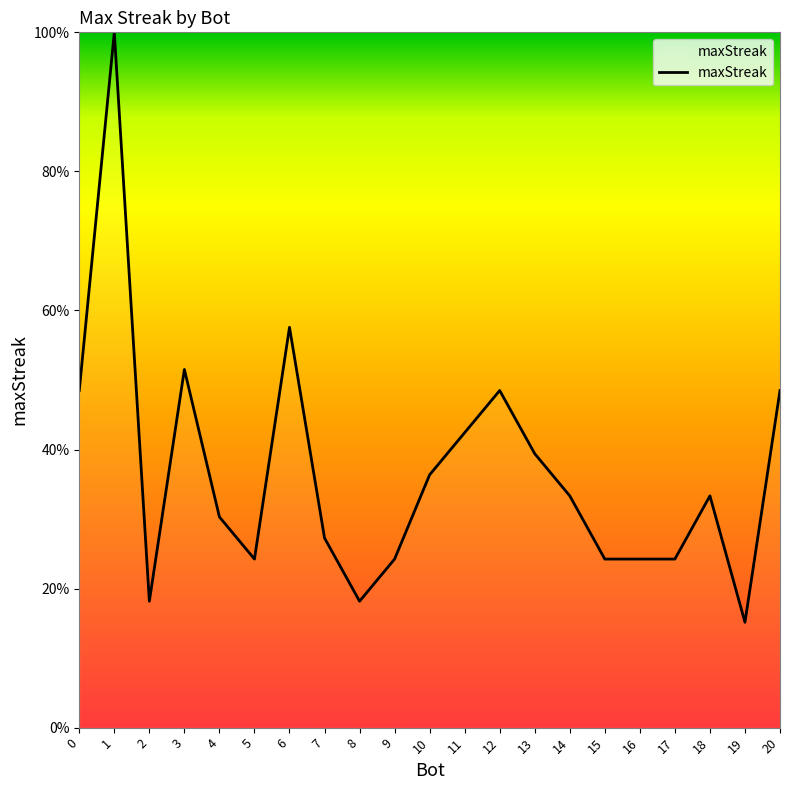

Count the number of categories in the chart.

21